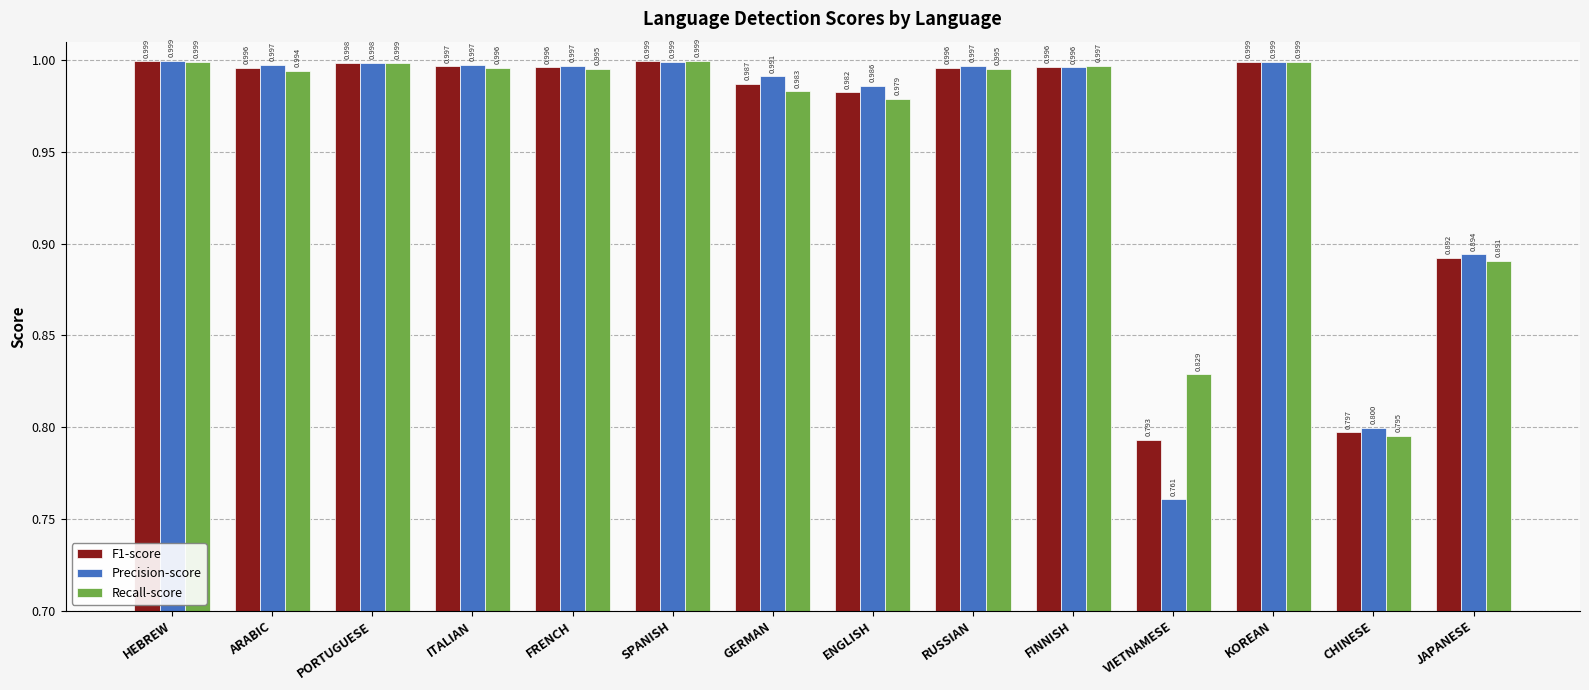

What is the difference between the maximum and second lowest values in the F1-score series?

0.2